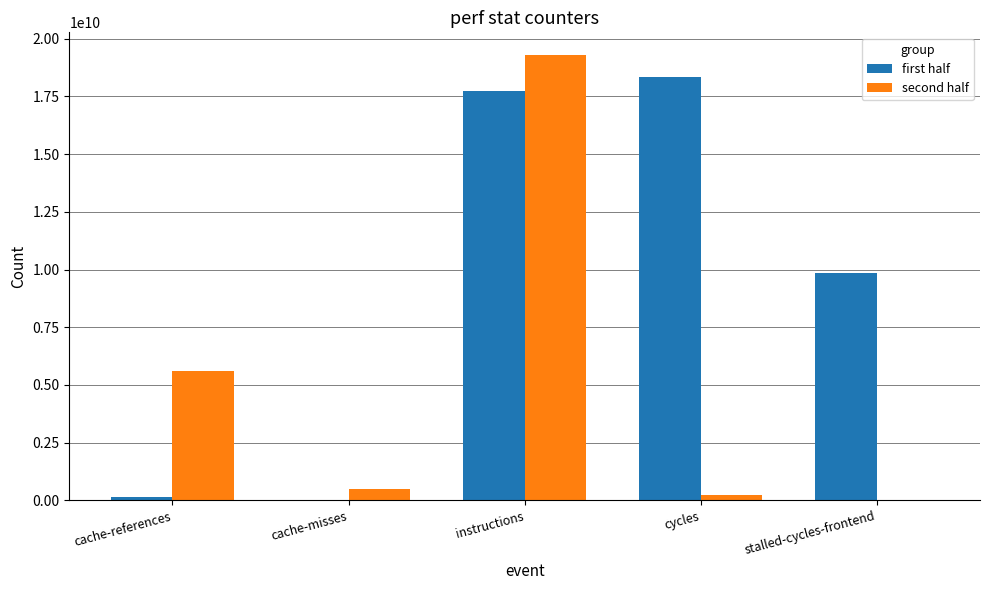

The value of second half at cache-references is 3068708485. True or false?

False